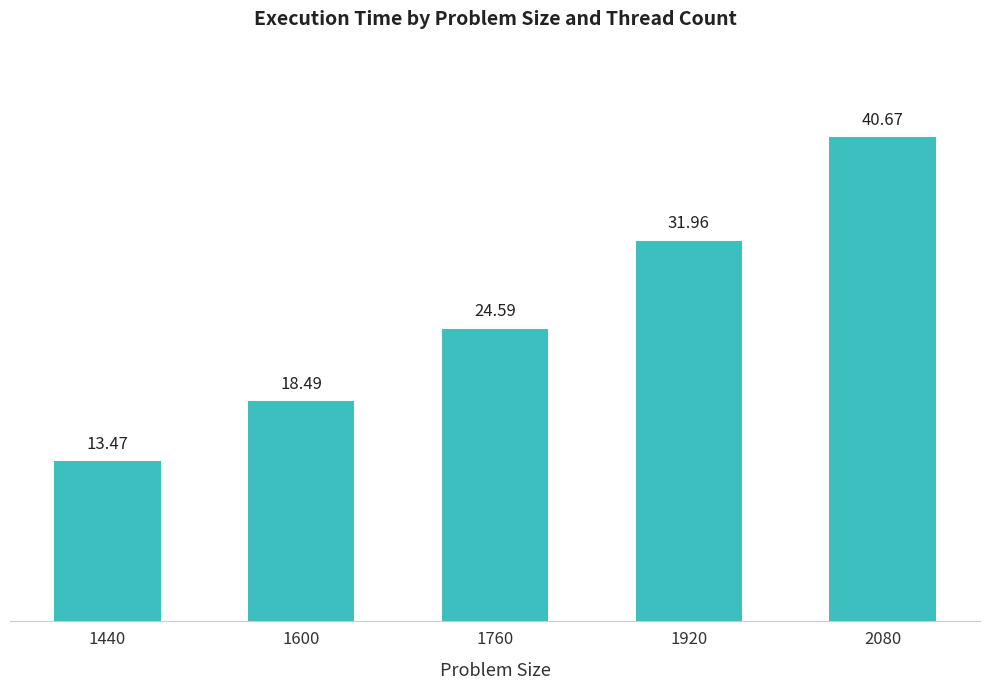

Rank the categories by value from lowest to highest.

1440, 1600, 1760, 1920, 2080